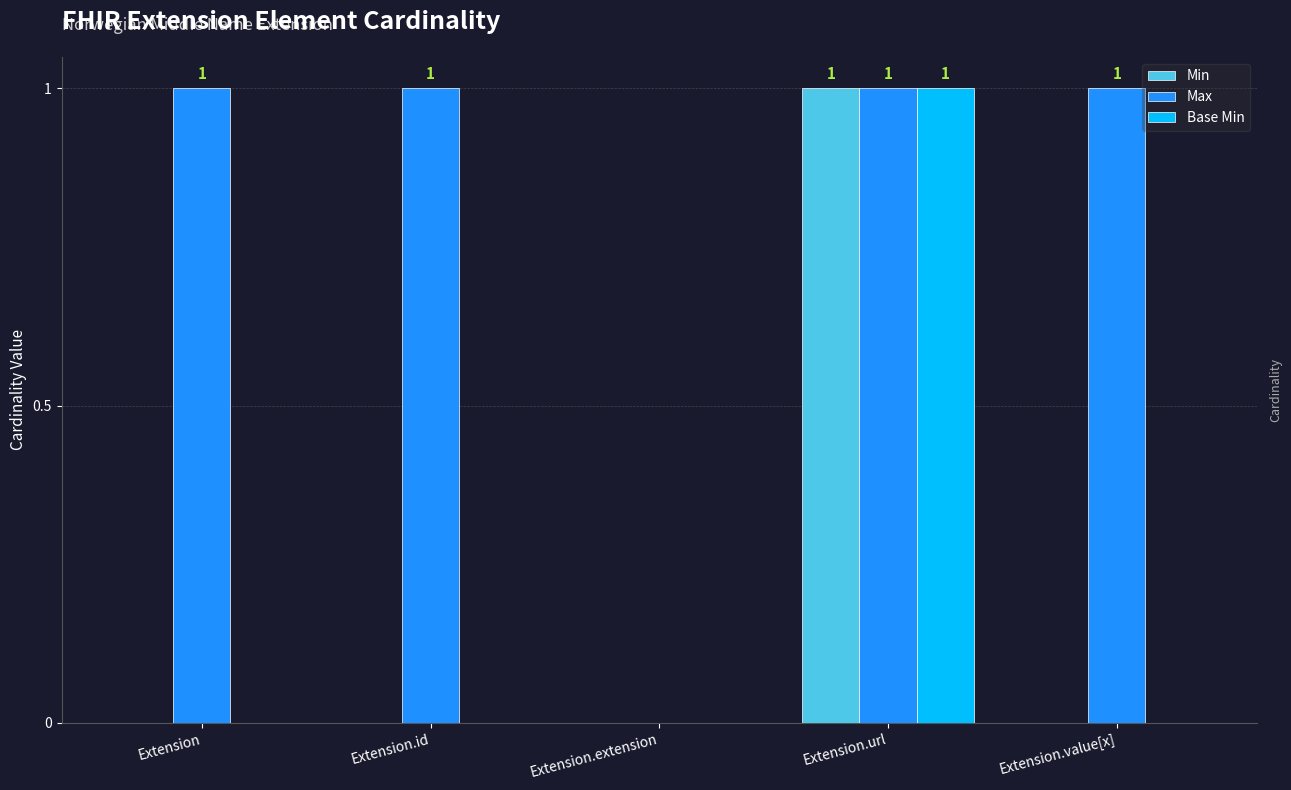

How many data points does each series have?

5